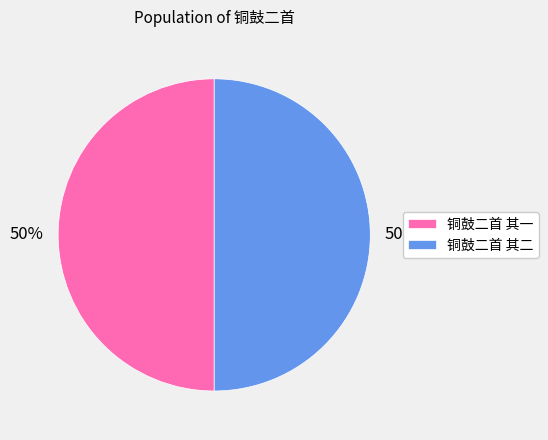

To the nearest percent, what percentage of the pie is 铜鼓二首 其二?

50%